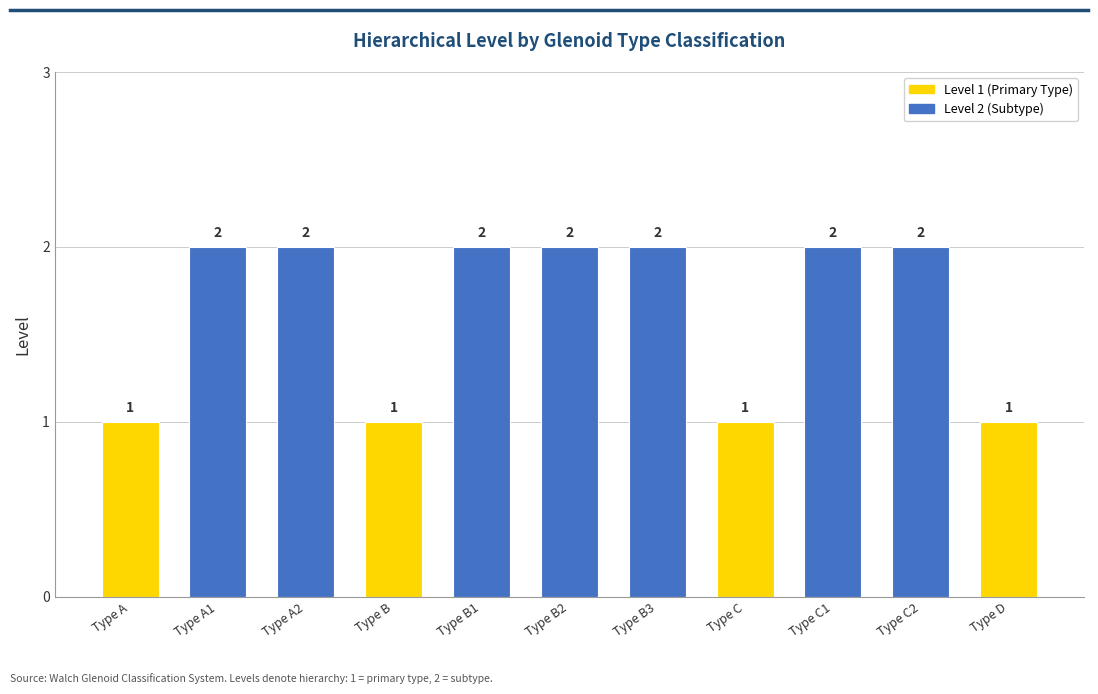

How many values are below 2?

4